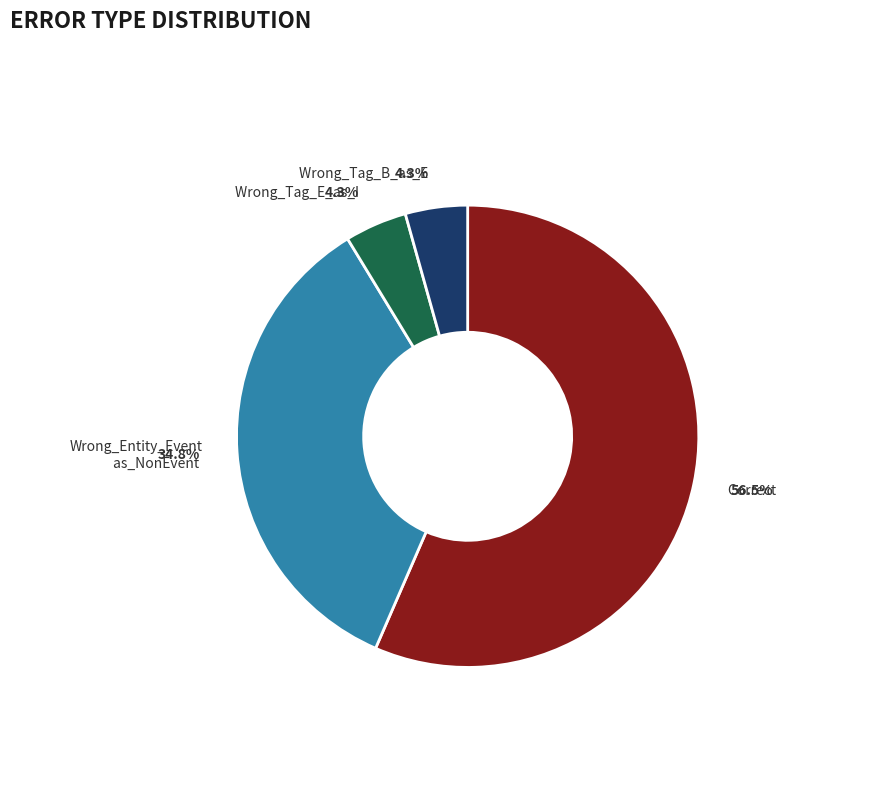

Is there any slice that represents more than half of the pie?

Yes